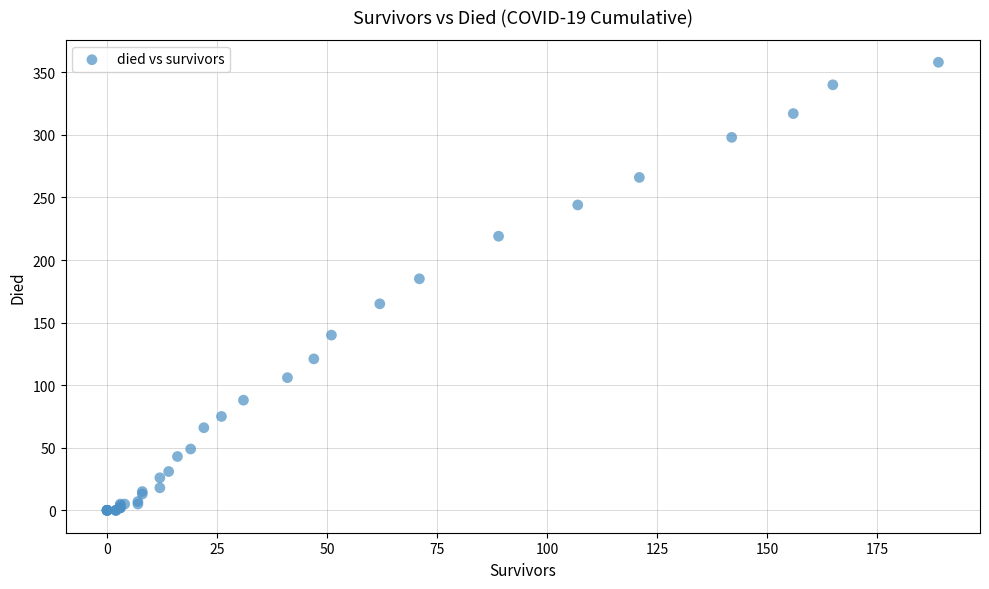

What Y value in the scatter plot is closest to 179?

185